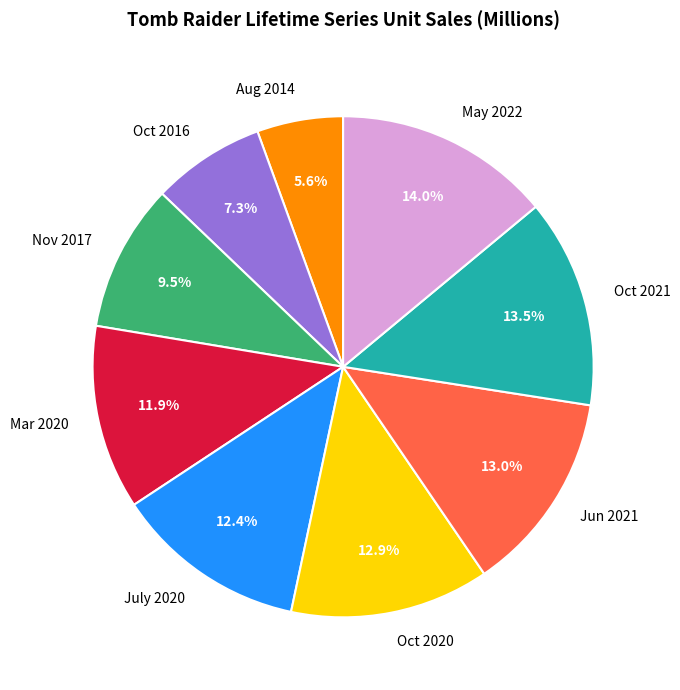

What portion of the pie excludes May 2022?

86.0%